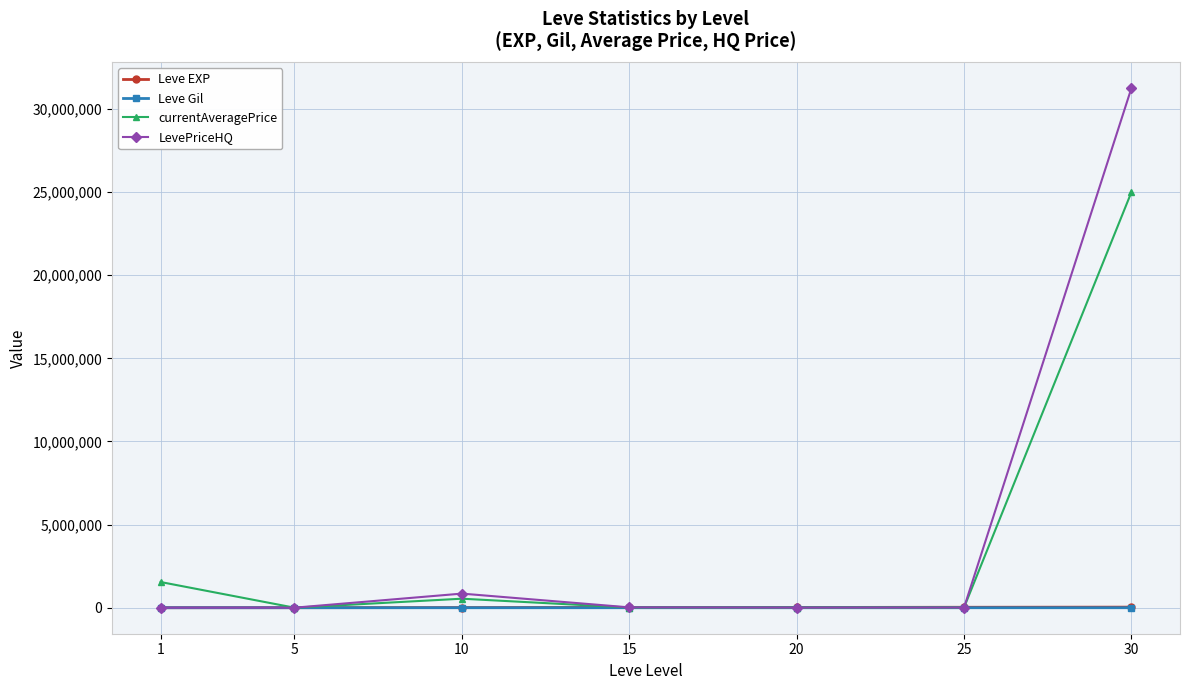

What is the maximum value shown in the chart?

31260025.2